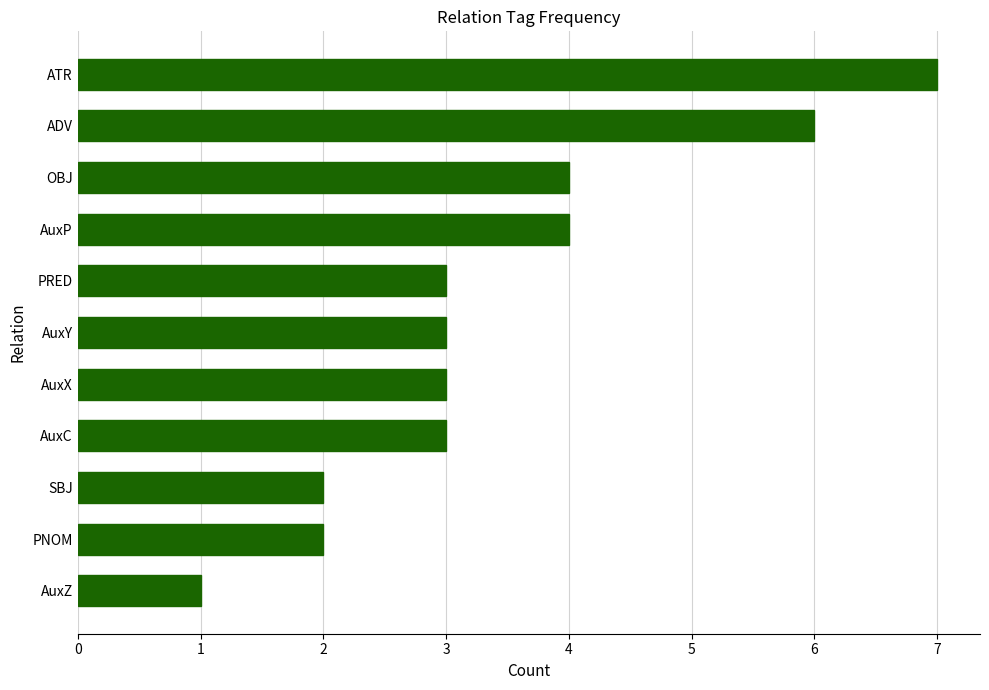

What is the approximate value at ADV?

6